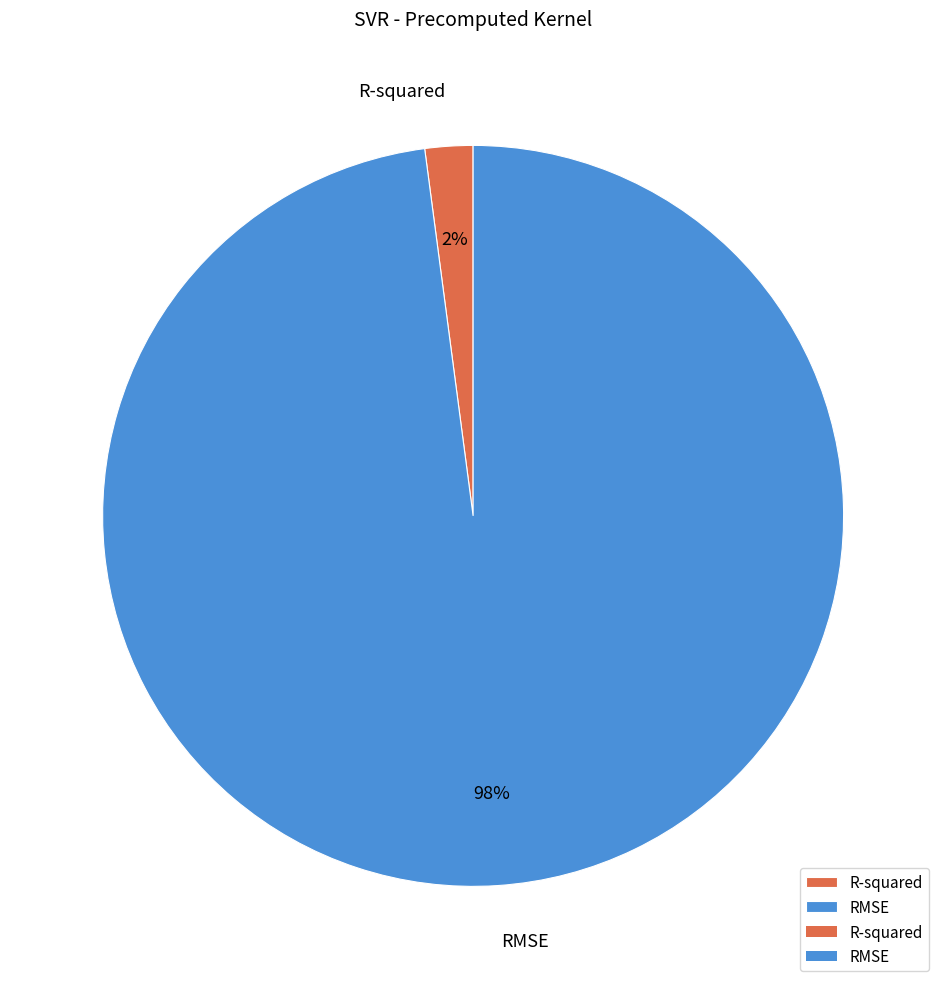

Rank the categories by value from lowest to highest.

R-squared, RMSE